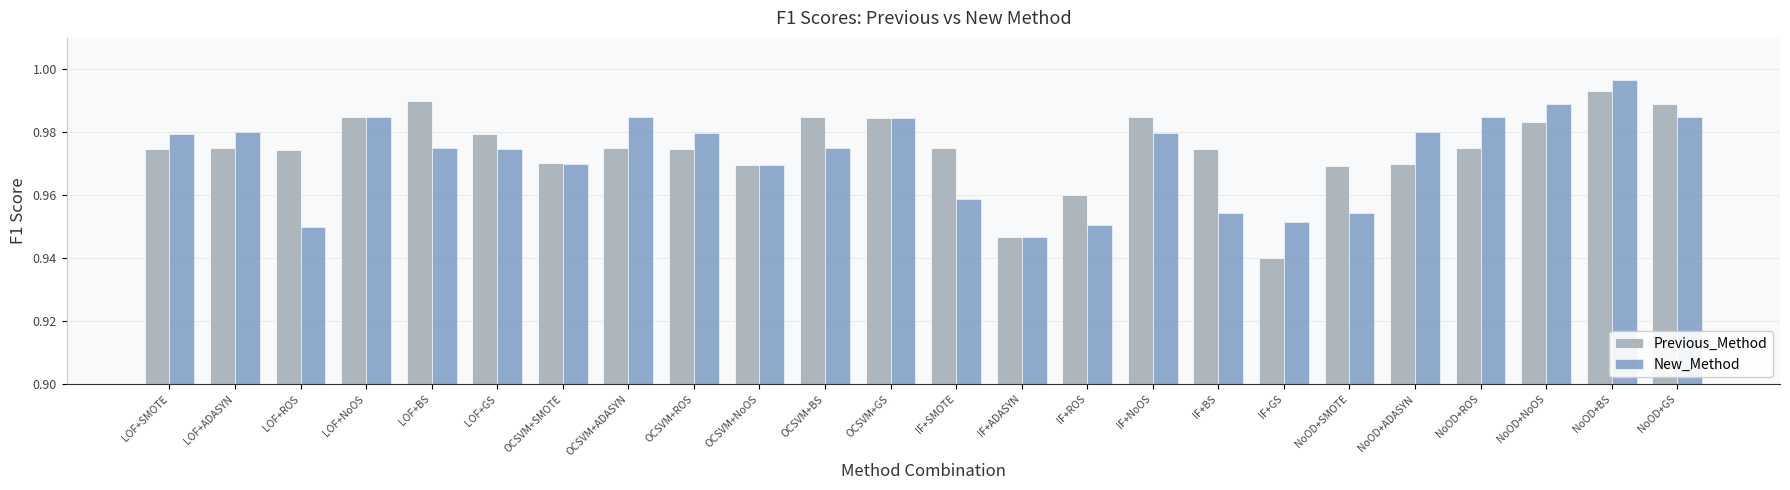

What are all the series names shown in the legend?

Previous_Method, New_Method